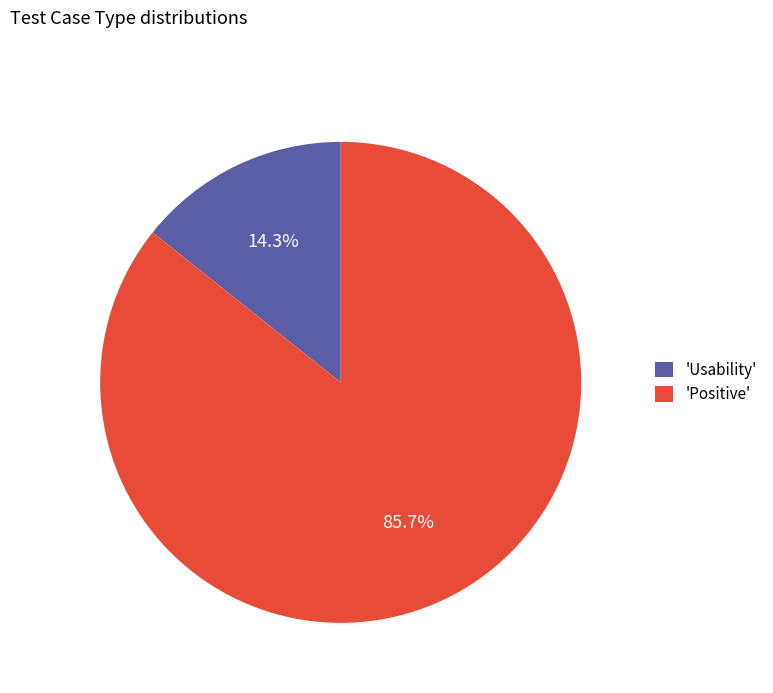

Rank the categories by value from lowest to highest.

'Usability', 'Positive'